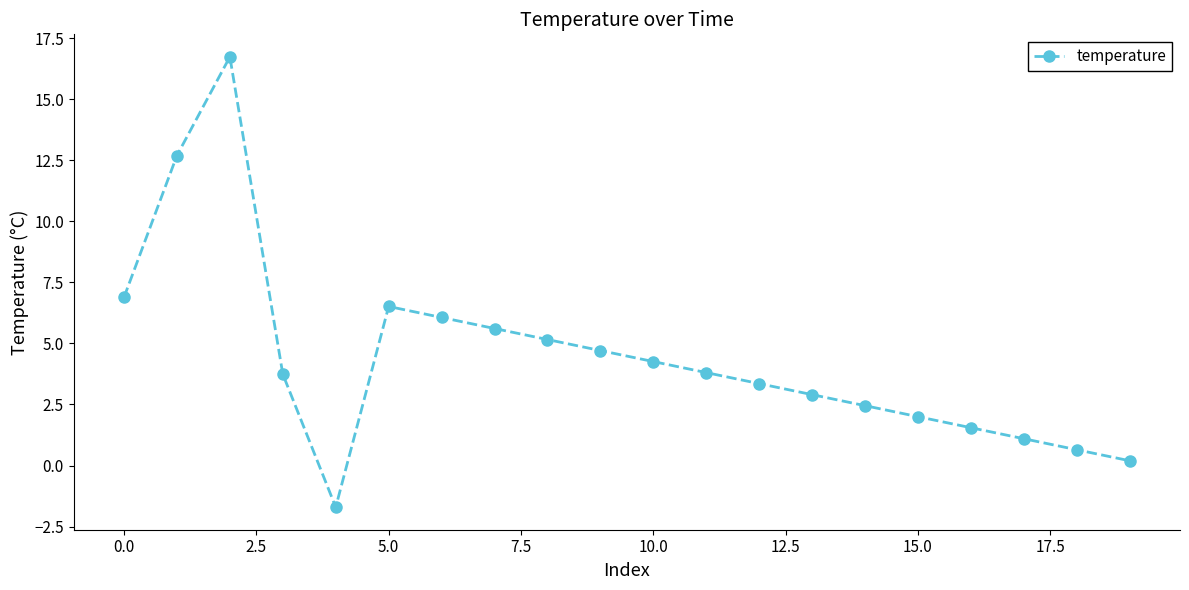

True or false: the data has more than 0 interior local peaks.

True